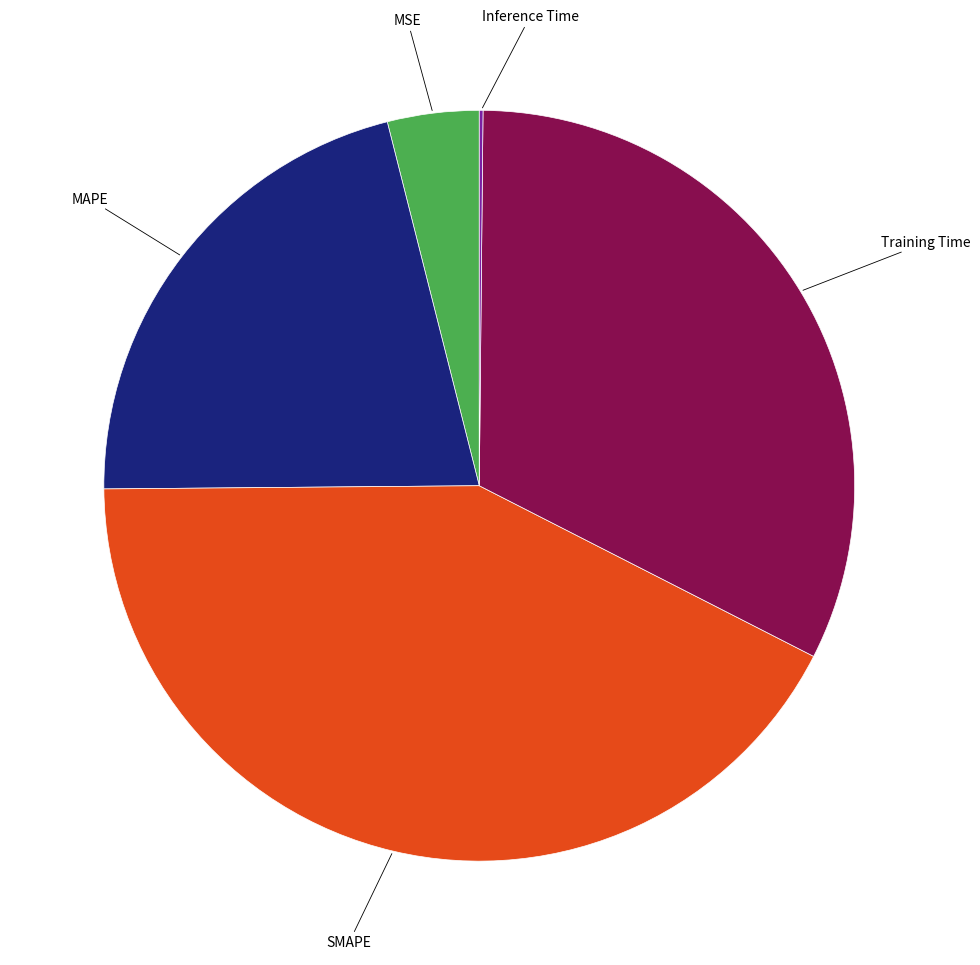

Between SMAPE and MAPE, which is larger?

SMAPE